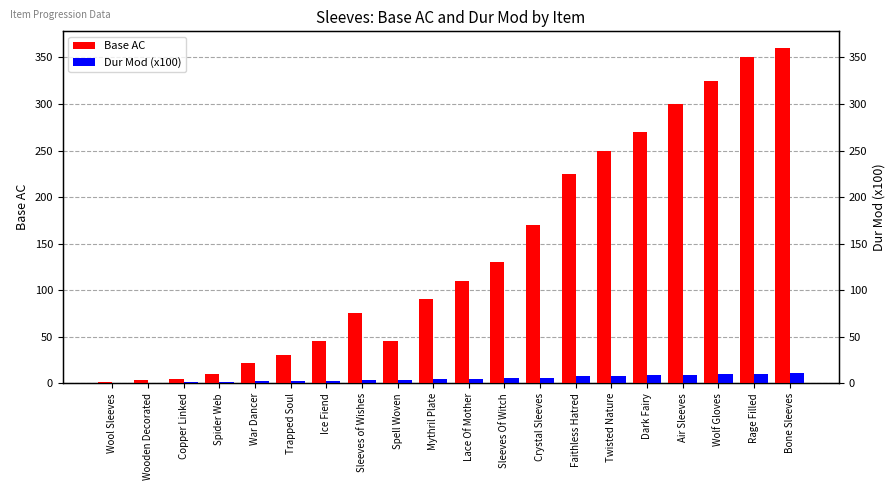

What is the total value across all series at Mythril Plate?

94.4